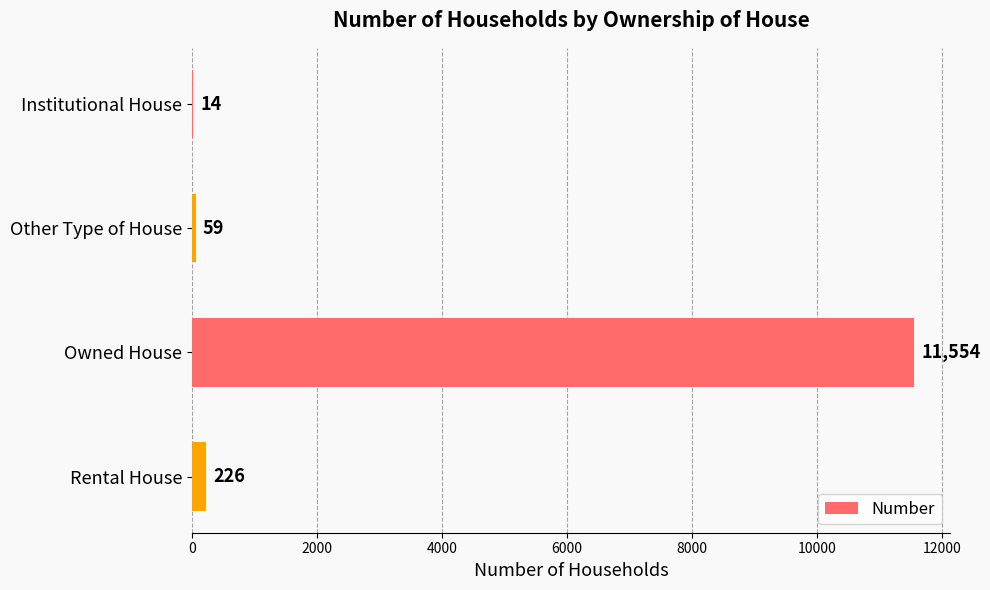

Which has a higher value, Owned House or Rental House?

Owned House